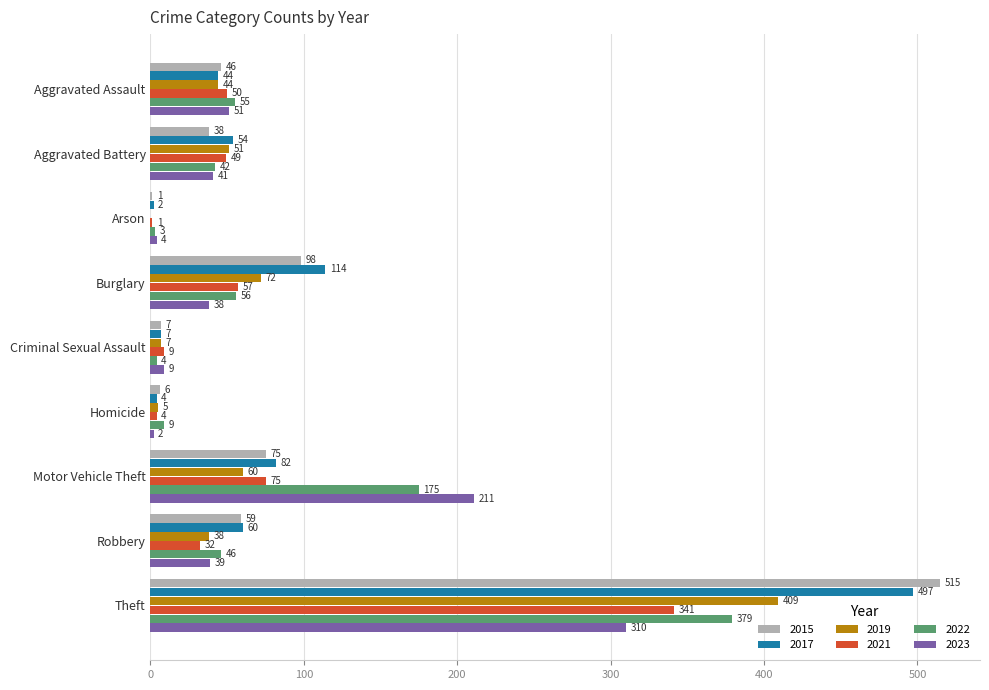

Which series changed the most between Arson and Homicide?

2022